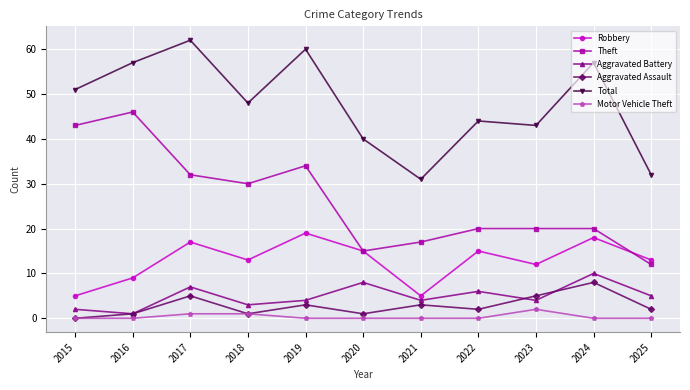

What is the greatest value displayed?

62